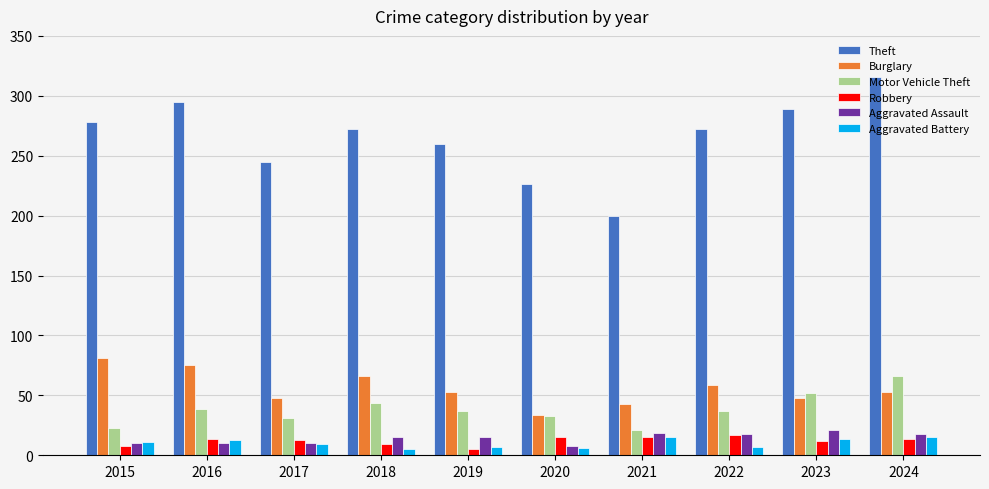

Which category has the highest value across all series?

2024